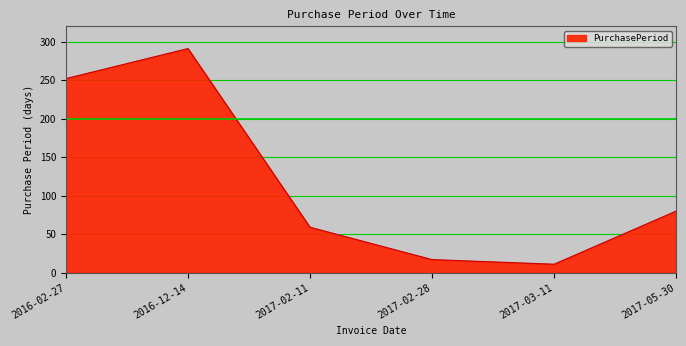

Rank the categories by value from highest to lowest.

2016-12-14, 2016-02-27, 2017-05-30, 2017-02-11, 2017-02-28, 2017-03-11